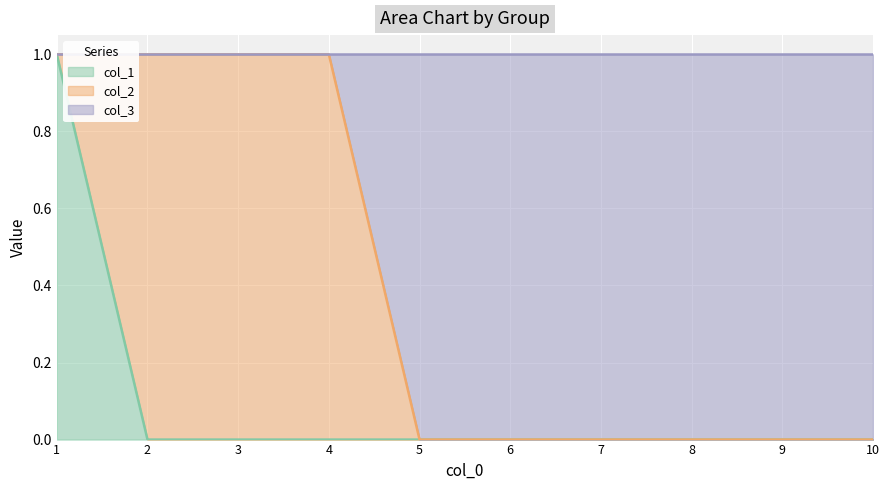

What are all the series names shown in the legend?

col_1, col_2, col_3